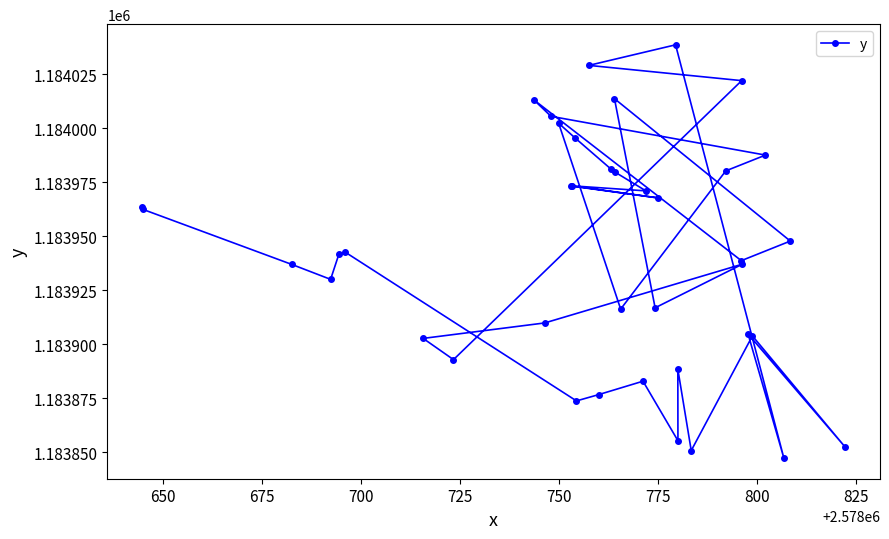

How many points are higher than both their immediate neighbors (excluding endpoints)?

11